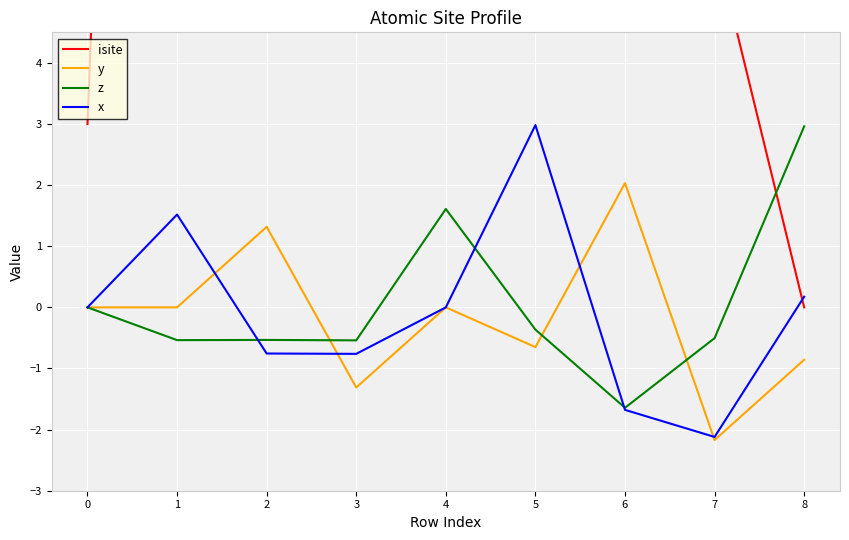

The value of z at 1 is -0.2. True or false?

False